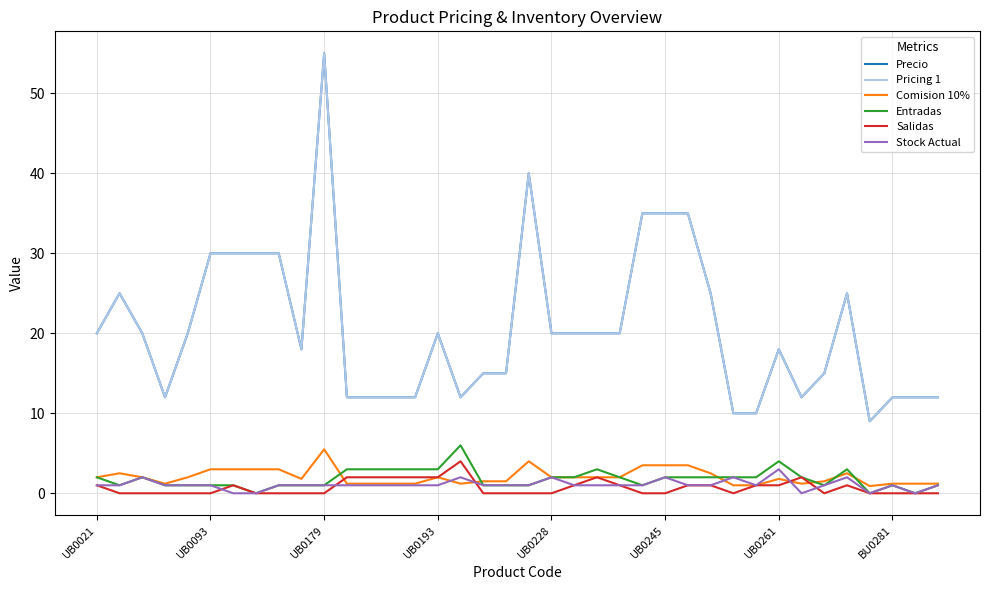

What is the sum of all Pricing 1 values?

785.0